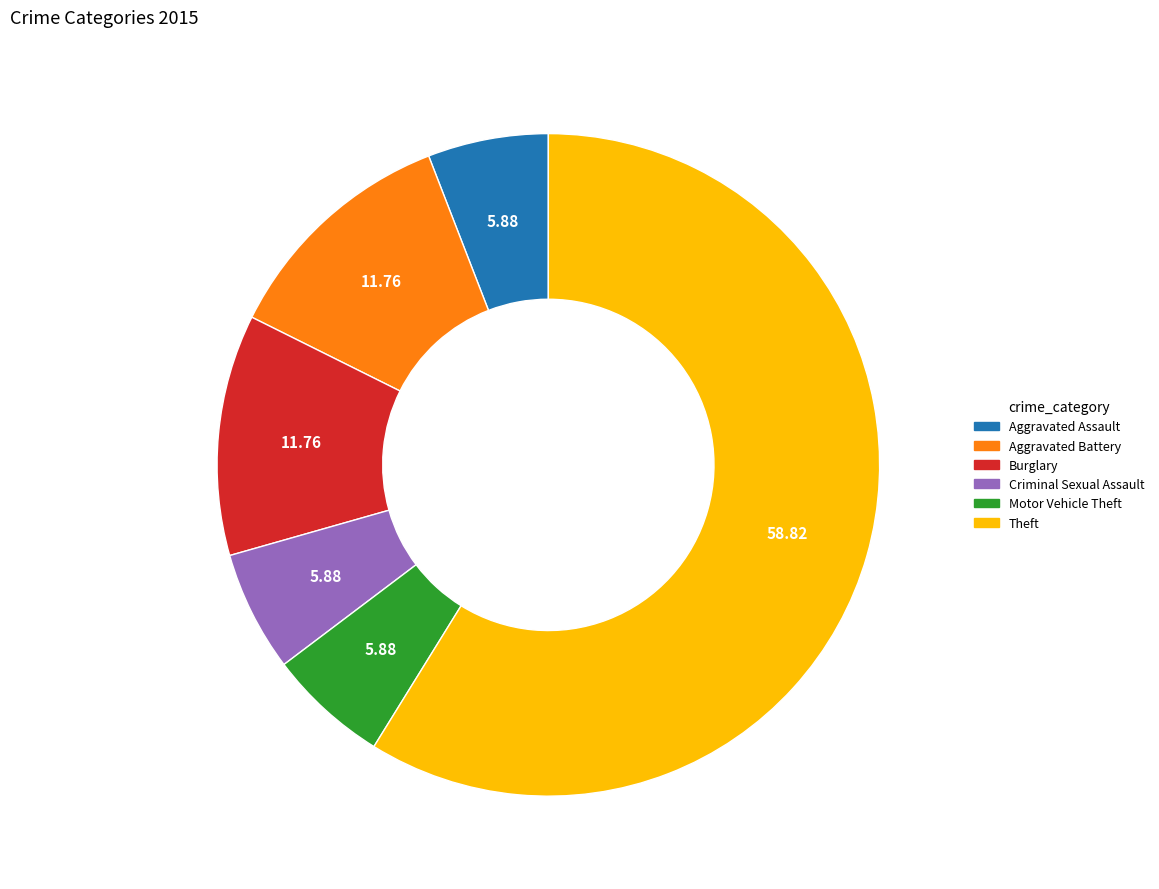

What is the ratio of the value at Aggravated Battery to the value at Criminal Sexual Assault?

2.0